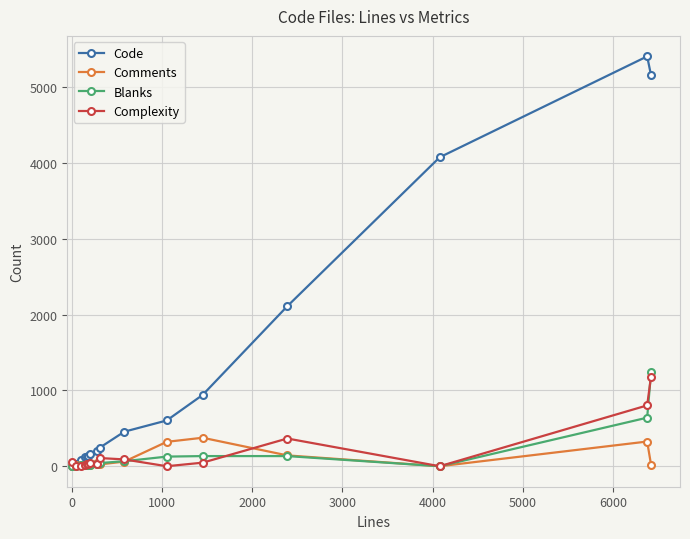

Rank the series by their maximum value, from lowest to highest.

Comments, Complexity, Blanks, Code